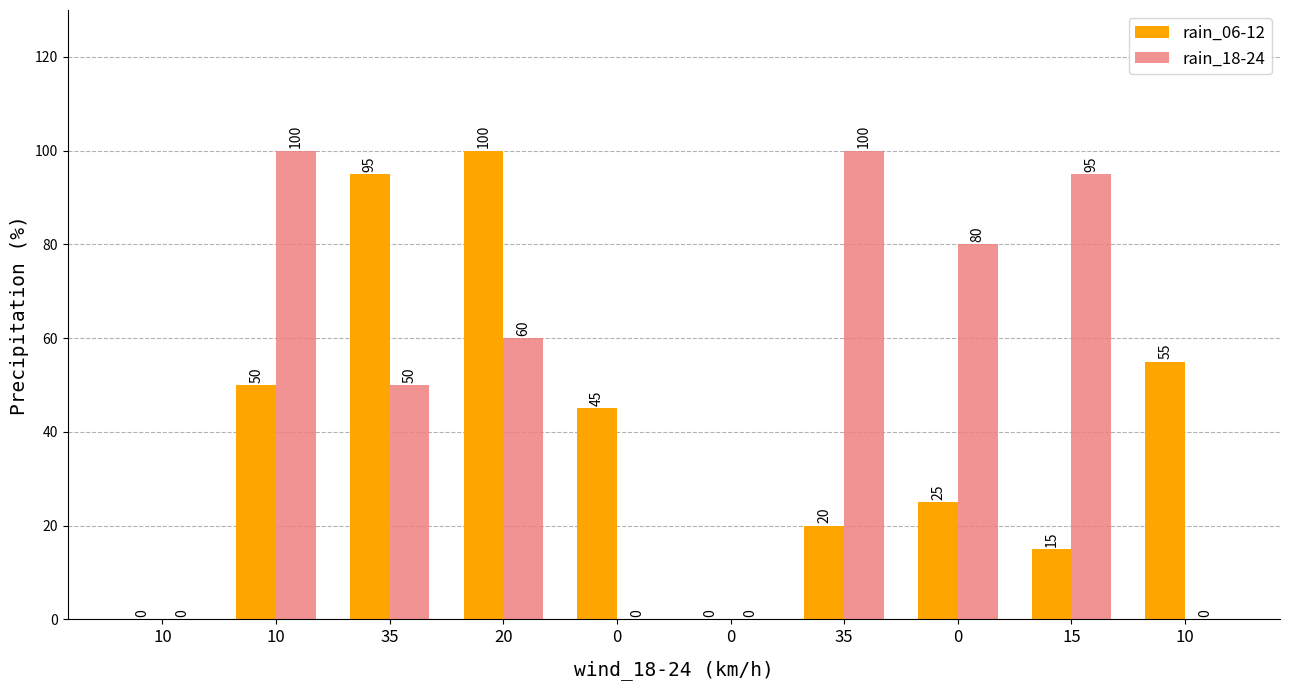

How many values in rain_06-12 are above zero?

8